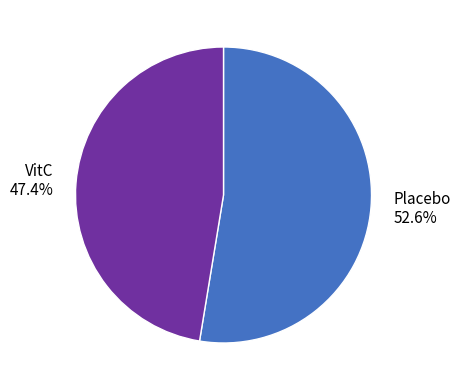

What is the majority slice?

Placebo